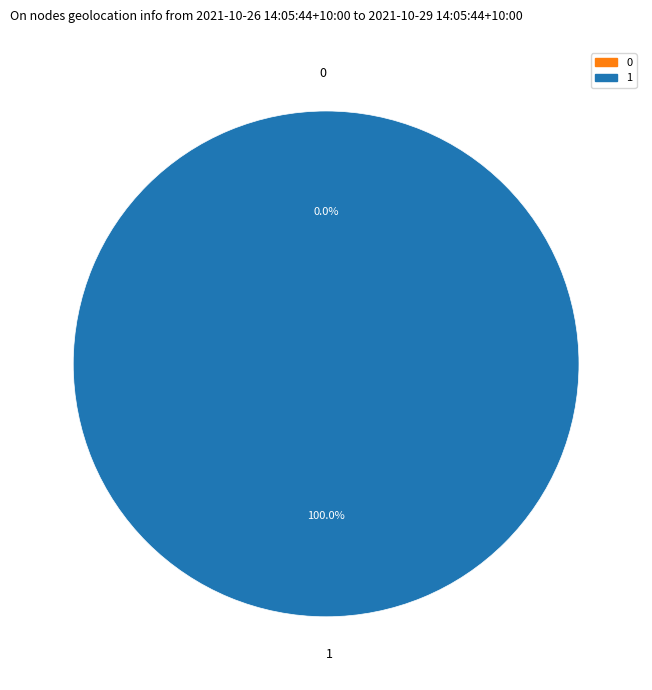

The 1 slice represents 100% of the pie. True or false?

True